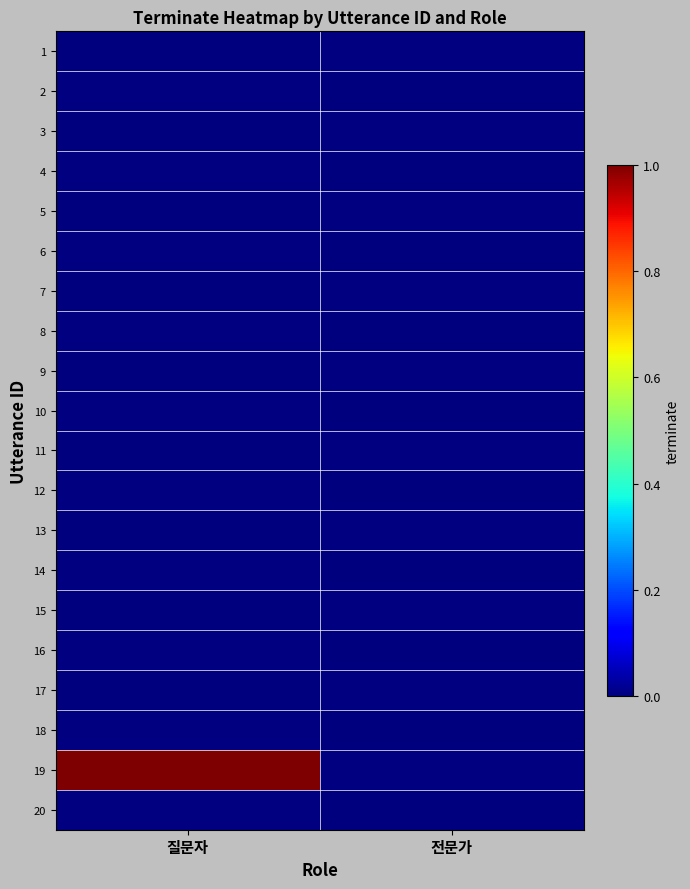

At how many categories does at least one series exceed 0?

1